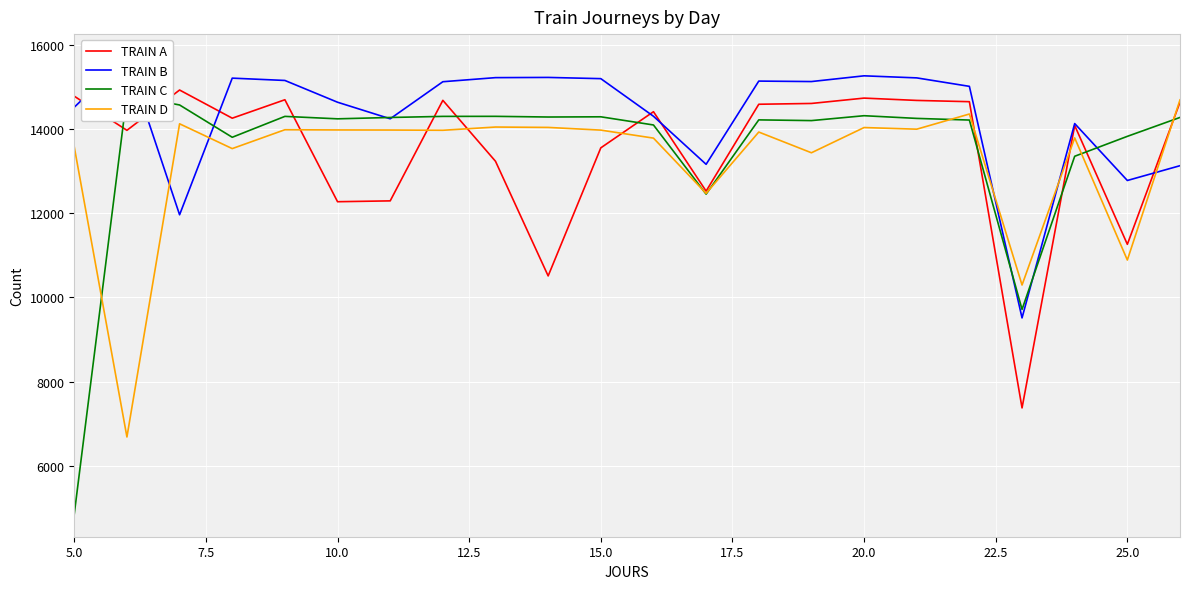

What is the highest value of the TRAIN A series?

14924